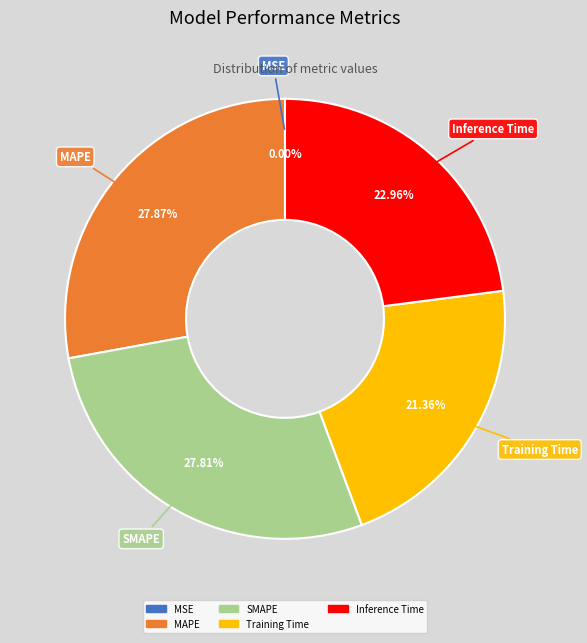

True or false: MAPE accounts for 36% of the total.

False